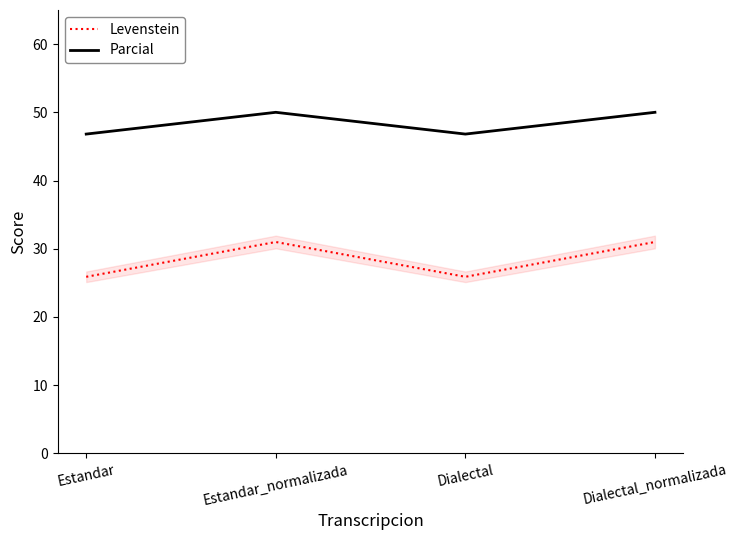

What is the sum of all Levenstein values?

113.7